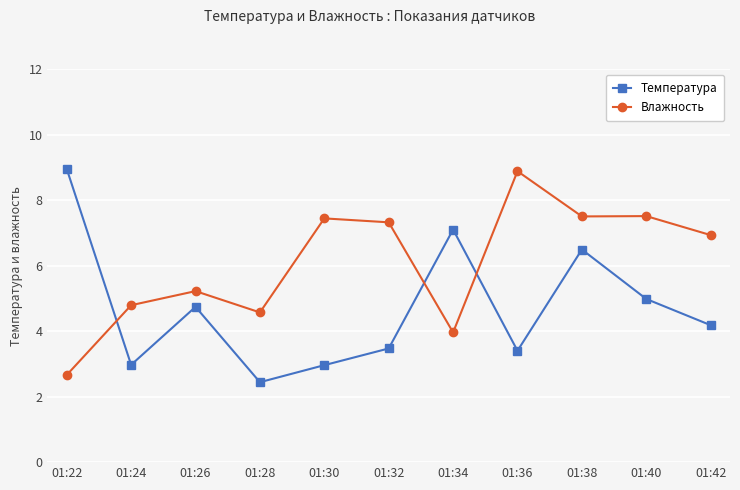

What is the value of the Температура point at the 3rd from the left?

4.7